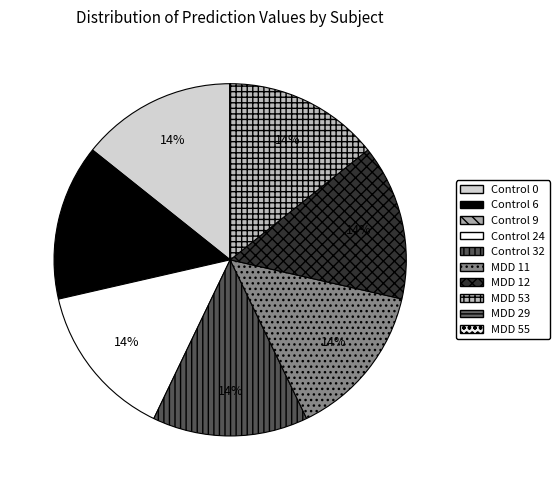

Is there a majority slice in this chart?

No